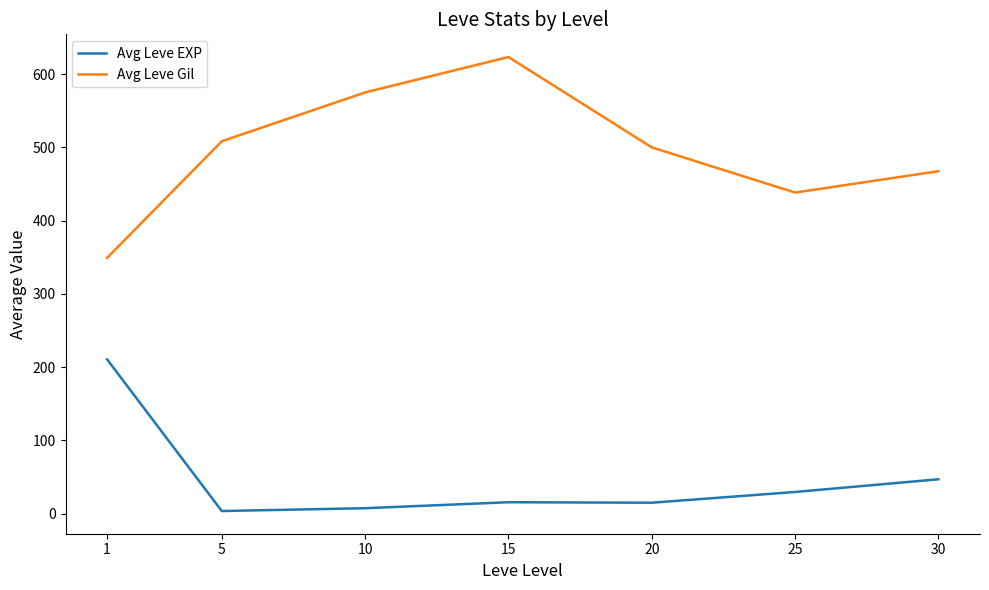

The value of Avg Leve EXP at 30 is 83.9. True or false?

False